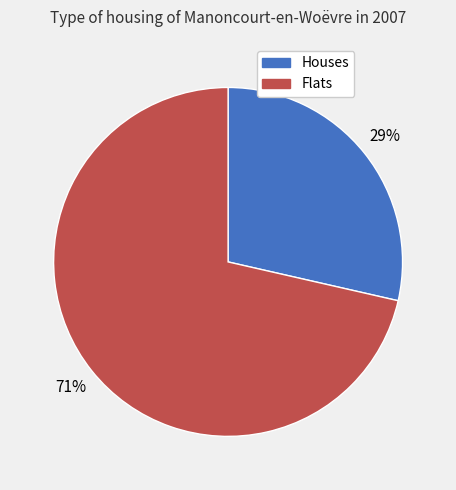

The Flats slice represents 84% of the pie. True or false?

False